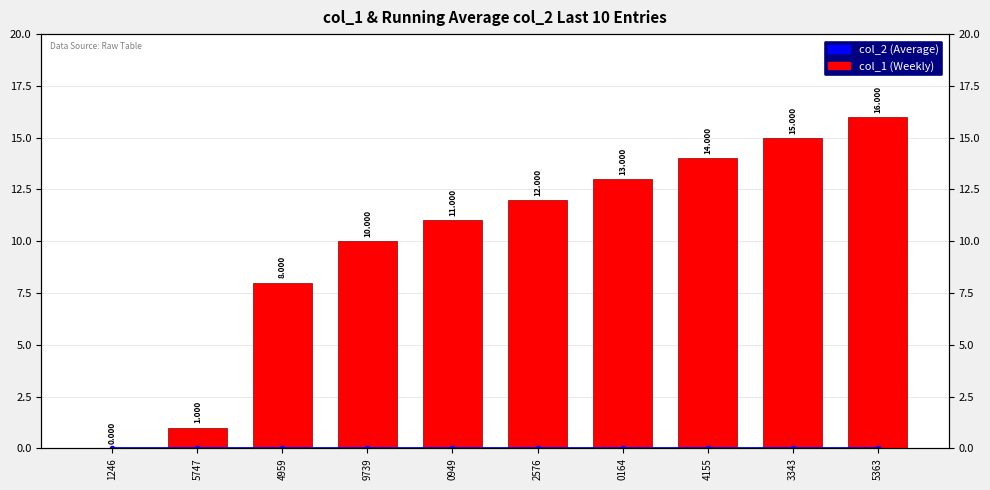

At which label does col_1 (Weekly) first exceed 12?

0164